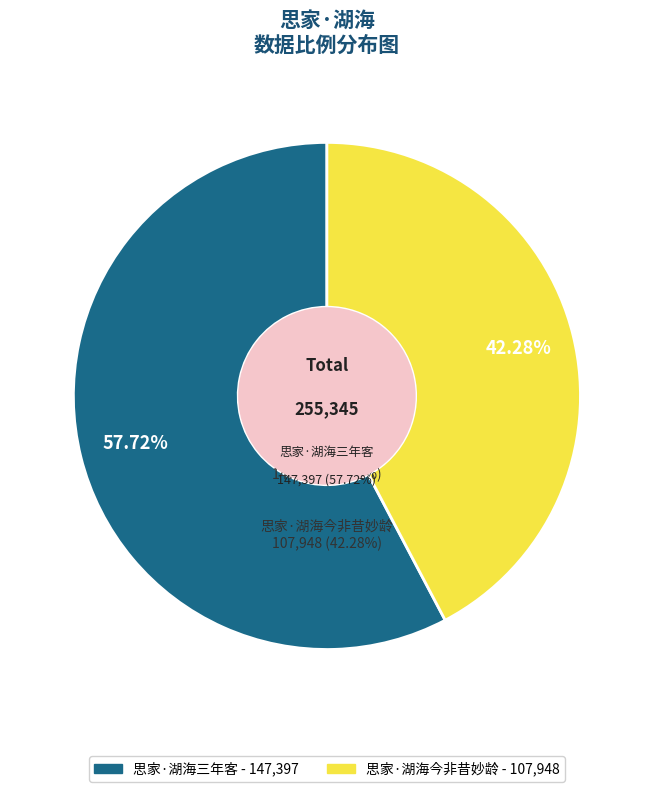

To the nearest percent, what portion does 思家·湖海三年客 represent?

58%